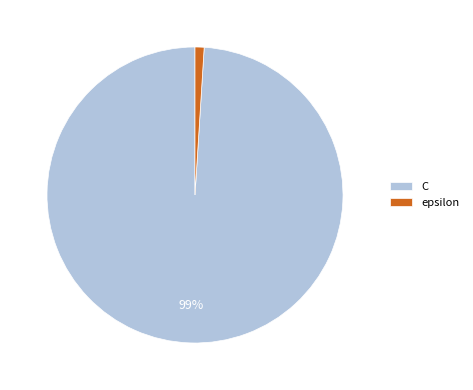

Between epsilon and C, which is larger?

C